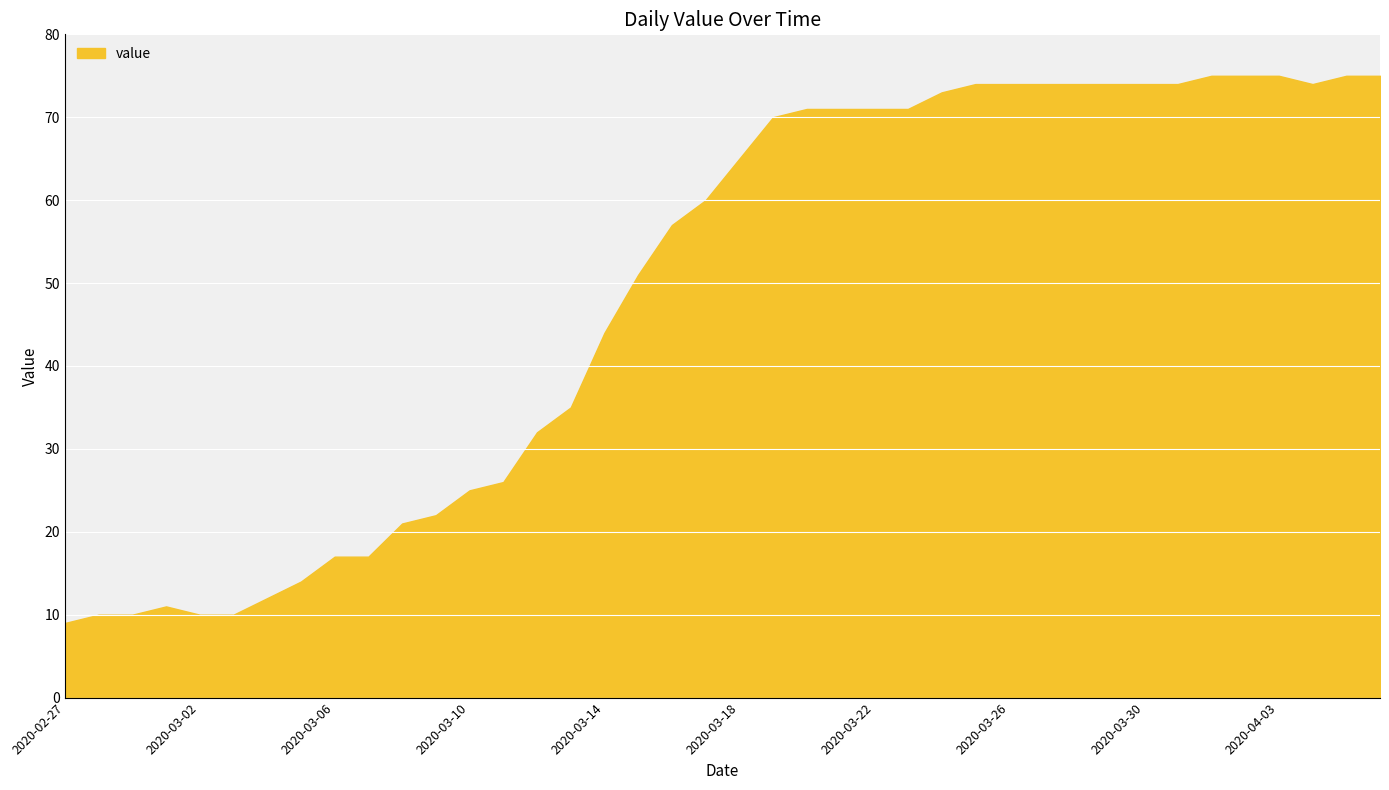

What is the difference between the maximum and minimum values?

66